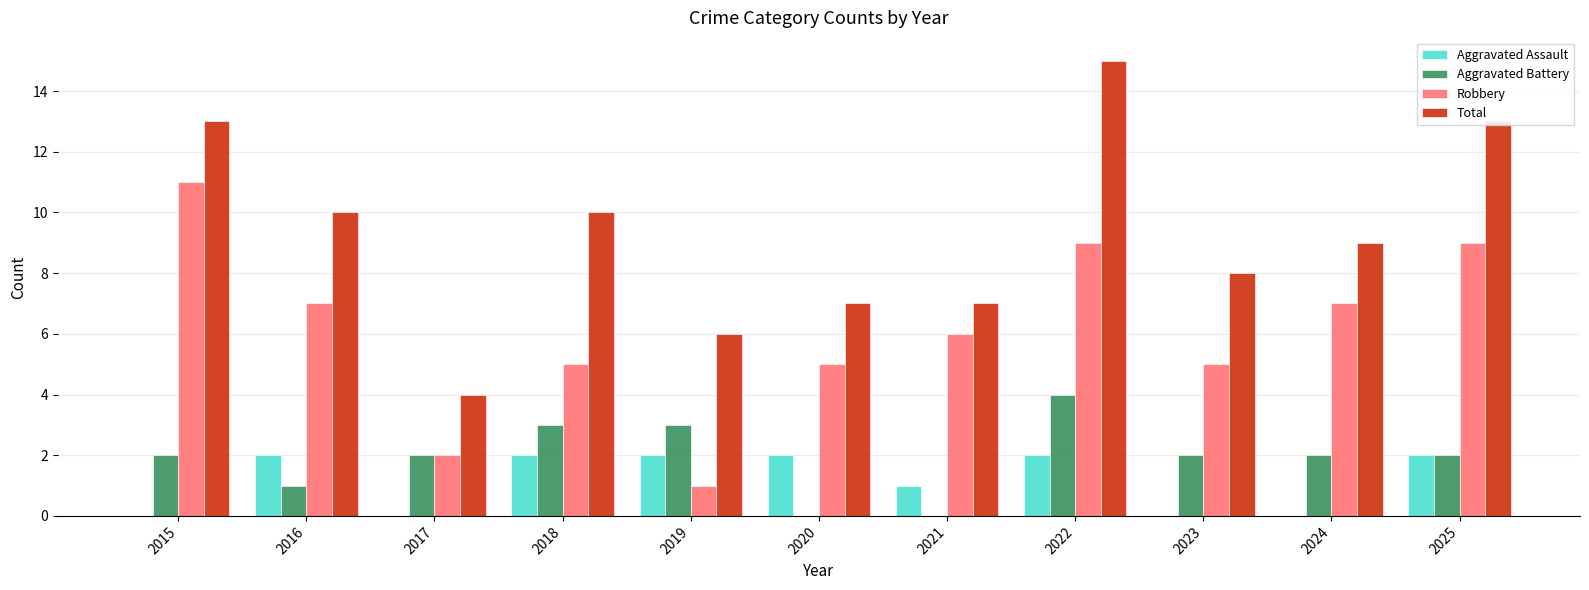

Reading left to right, transcribe all the data shown in this chart.

Aggravated Assault: 2015=0	2016=2	2017=0	2018=2	2019=2	2020=2	2021=1	2022=2	2023=0	2024=0	2025=2
Aggravated Battery: 2015=2	2016=1	2017=2	2018=3	2019=3	2020=0	2021=0	2022=4	2023=2	2024=2	2025=2
Robbery: 2015=11	2016=7	2017=2	2018=5	2019=1	2020=5	2021=6	2022=9	2023=5	2024=7	2025=9
Total: 2015=13	2016=10	2017=4	2018=10	2019=6	2020=7	2021=7	2022=15	2023=8	2024=9	2025=13